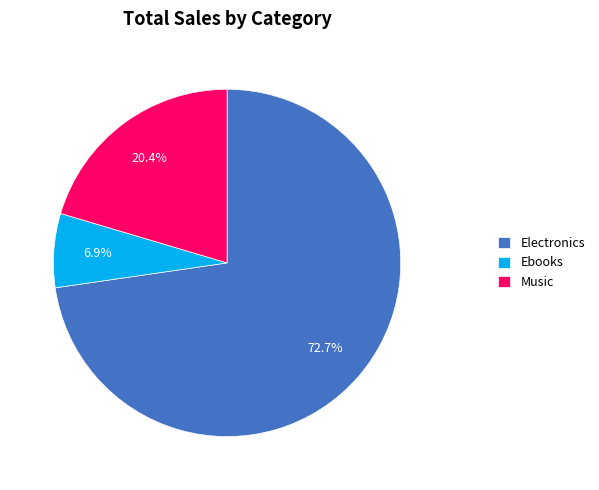

What is the largest slice in the pie chart?

Electronics